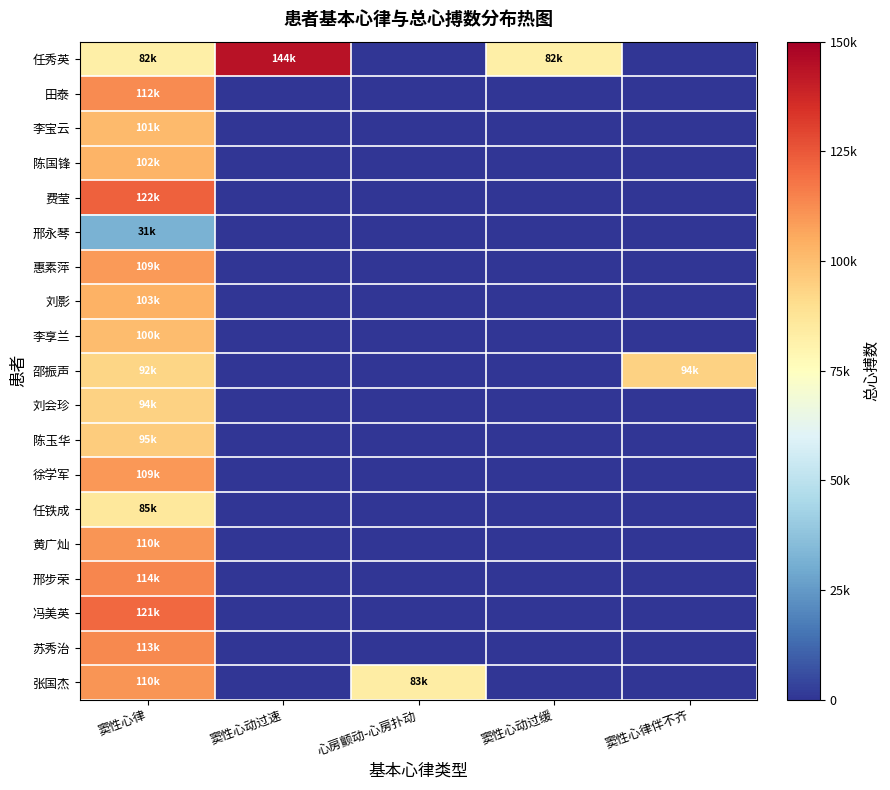

Reading left to right, what are all the values shown in this chart?

任秀英: 窦性心律=82236	窦性心动过速=144108	心房颤动-心房扑动=0	窦性心动过缓=82037	窦性心律伴不齐=0
田泰: 窦性心律=112749	窦性心动过速=0	心房颤动-心房扑动=0	窦性心动过缓=0	窦性心律伴不齐=0
李宝云: 窦性心律=101074	窦性心动过速=0	心房颤动-心房扑动=0	窦性心动过缓=0	窦性心律伴不齐=0
陈国锋: 窦性心律=102982	窦性心动过速=0	心房颤动-心房扑动=0	窦性心动过缓=0	窦性心律伴不齐=0
费莹: 窦性心律=122482	窦性心动过速=0	心房颤动-心房扑动=0	窦性心动过缓=0	窦性心律伴不齐=0
邢永琴: 窦性心律=31998	窦性心动过速=0	心房颤动-心房扑动=0	窦性心动过缓=0	窦性心律伴不齐=0
惠素萍: 窦性心律=109091	窦性心动过速=0	心房颤动-心房扑动=0	窦性心动过缓=0	窦性心律伴不齐=0
刘影: 窦性心律=103196	窦性心动过速=0	心房颤动-心房扑动=0	窦性心动过缓=0	窦性心律伴不齐=0
李享兰: 窦性心律=100763	窦性心动过速=0	心房颤动-心房扑动=0	窦性心动过缓=0	窦性心律伴不齐=0
邵振声: 窦性心律=92654	窦性心动过速=0	心房颤动-心房扑动=0	窦性心动过缓=0	窦性心律伴不齐=94256
刘会珍: 窦性心律=94256	窦性心动过速=0	心房颤动-心房扑动=0	窦性心动过缓=0	窦性心律伴不齐=0
陈玉华: 窦性心律=95745	窦性心动过速=0	心房颤动-心房扑动=0	窦性心动过缓=0	窦性心律伴不齐=0
徐学军: 窦性心律=109842	窦性心动过速=0	心房颤动-心房扑动=0	窦性心动过缓=0	窦性心律伴不齐=0
任铁成: 窦性心律=85699	窦性心动过速=0	心房颤动-心房扑动=0	窦性心动过缓=0	窦性心律伴不齐=0
黄广灿: 窦性心律=110460	窦性心动过速=0	心房颤动-心房扑动=0	窦性心动过缓=0	窦性心律伴不齐=0
邢步荣: 窦性心律=114230	窦性心动过速=0	心房颤动-心房扑动=0	窦性心动过缓=0	窦性心律伴不齐=0
冯美英: 窦性心律=121197	窦性心动过速=0	心房颤动-心房扑动=0	窦性心动过缓=0	窦性心律伴不齐=0
苏秀治: 窦性心律=113093	窦性心动过速=0	心房颤动-心房扑动=0	窦性心动过缓=0	窦性心律伴不齐=0
张国杰: 窦性心律=110460	窦性心动过速=0	心房颤动-心房扑动=83727	窦性心动过缓=0	窦性心律伴不齐=0